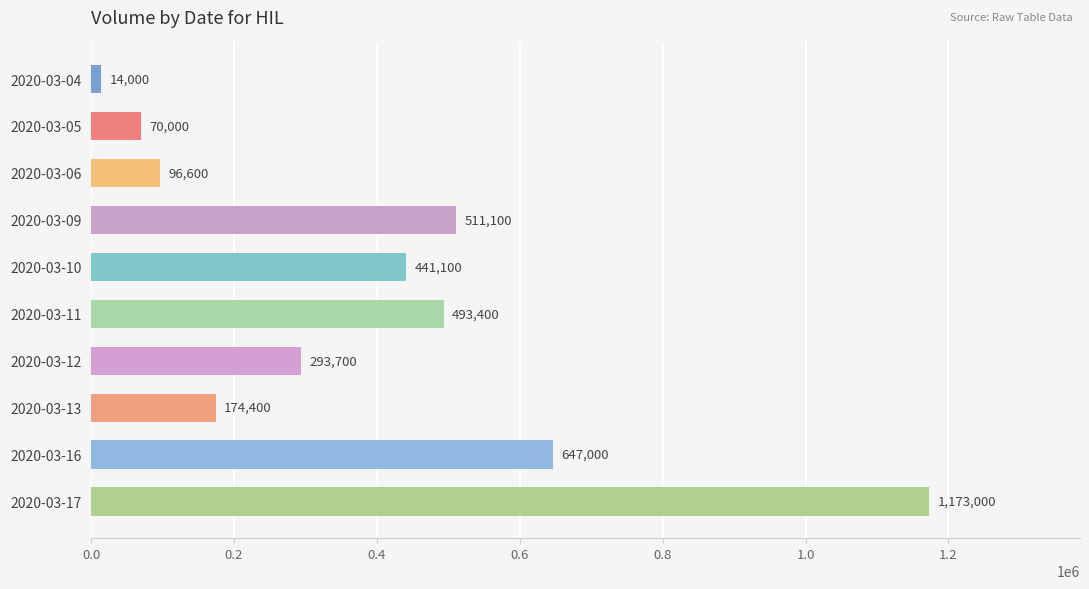

What is the sum of all values?

3914300